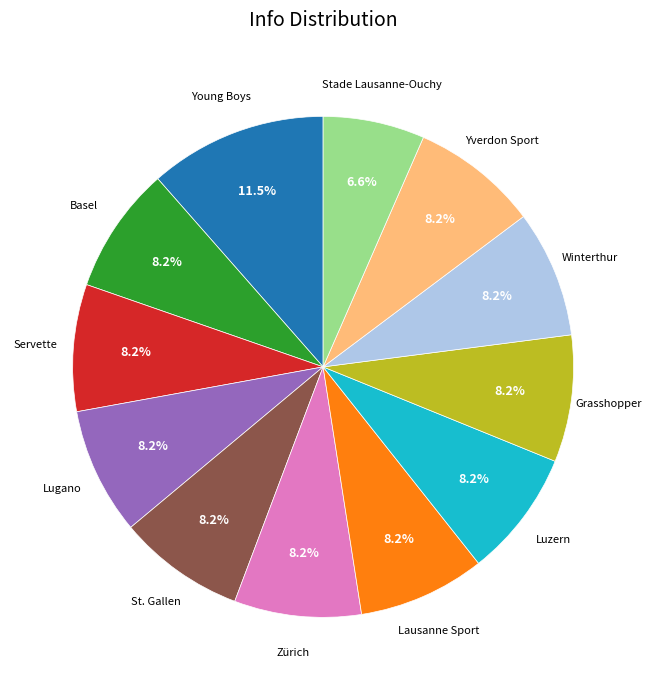

How many segments does this pie chart have?

12